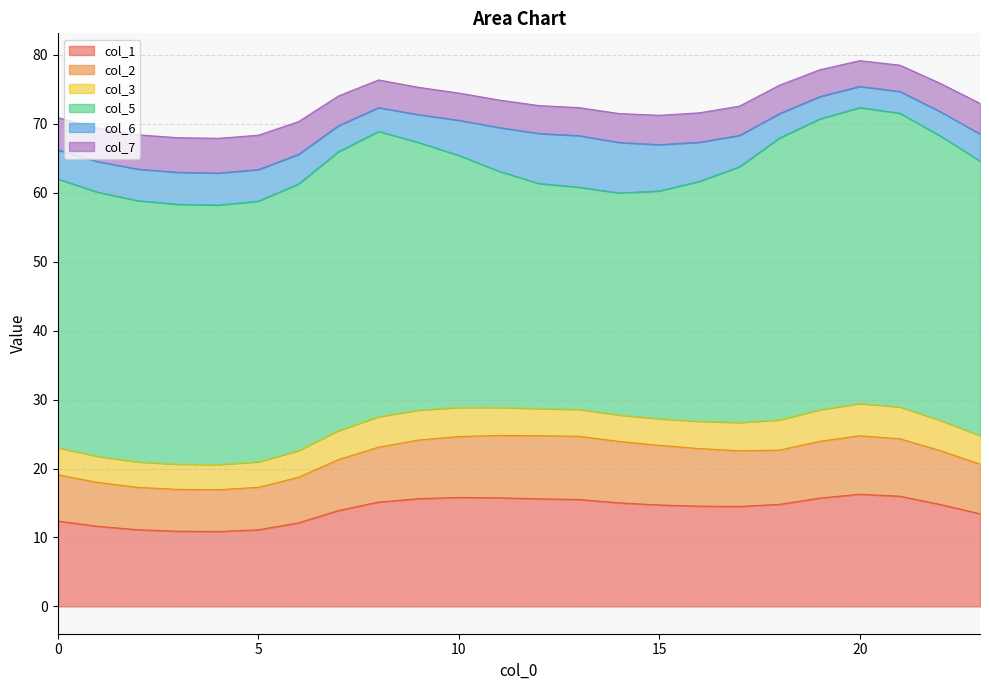

At which category is the sum across all series the highest?

20